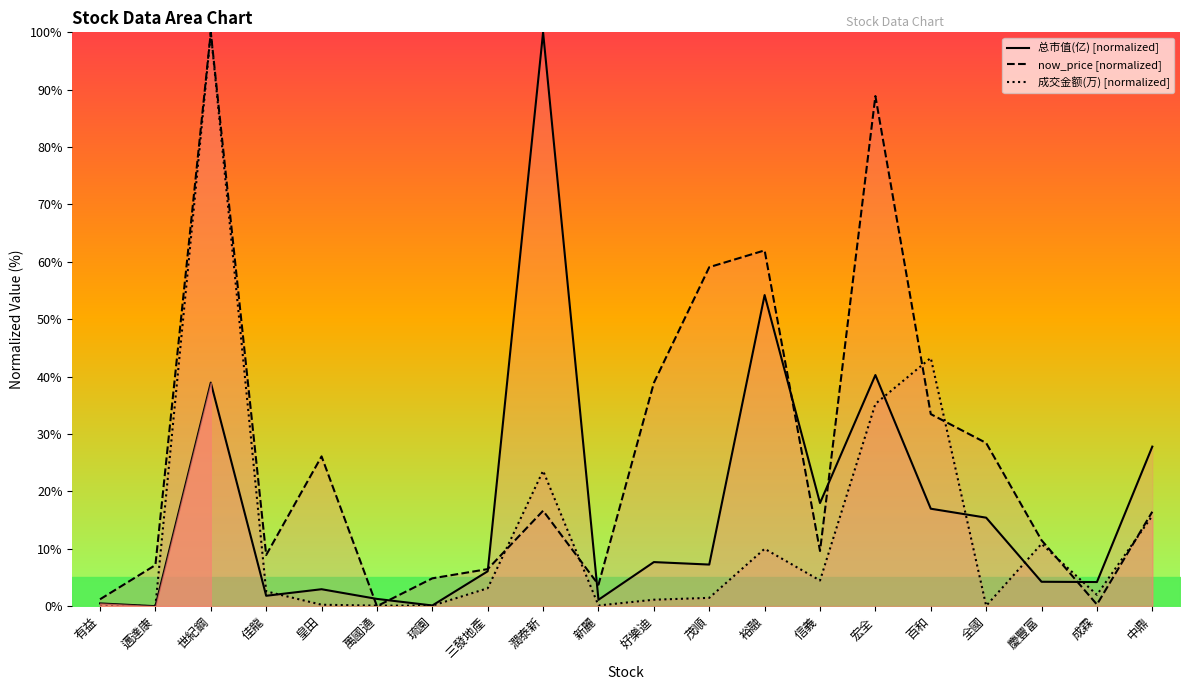

Which series changed the most between 邁達康 and 裕融?

now_price [normalized]